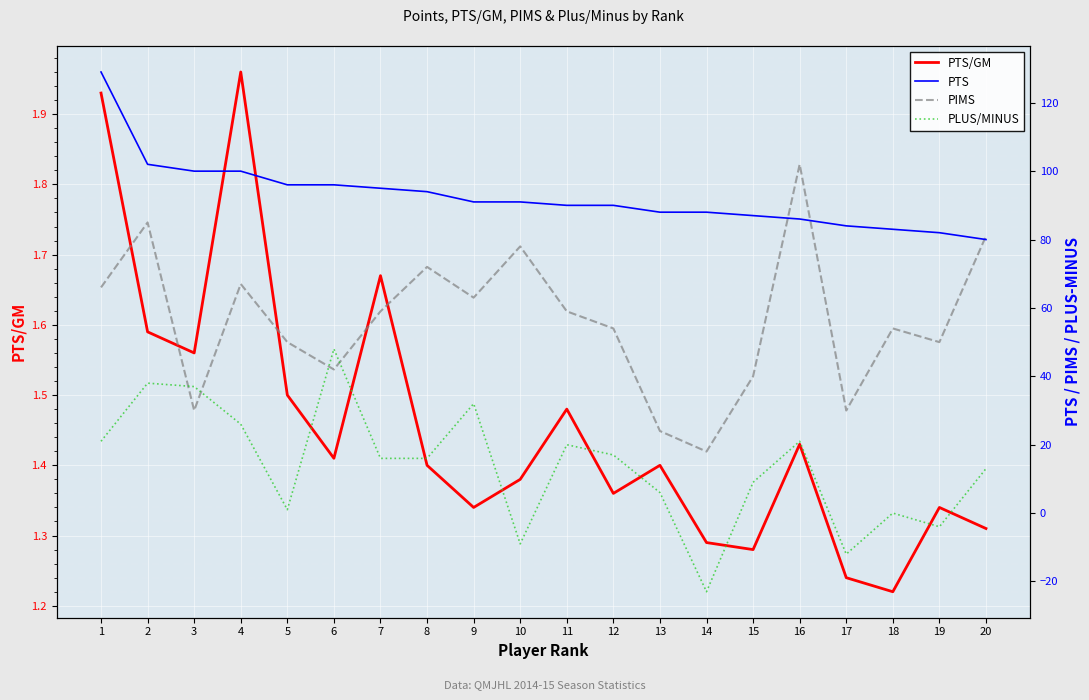

At which category is the sum across all series the highest?

2